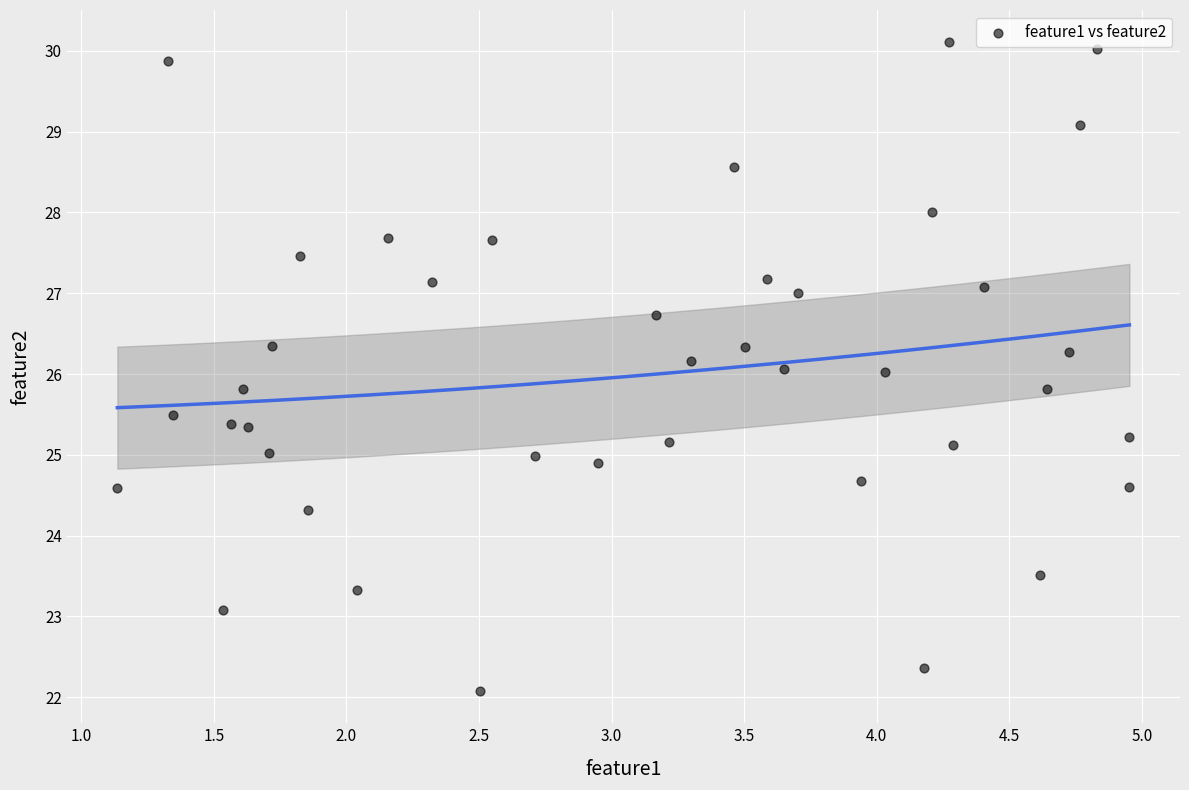

What is the range of X values (max minus min)?

3.8